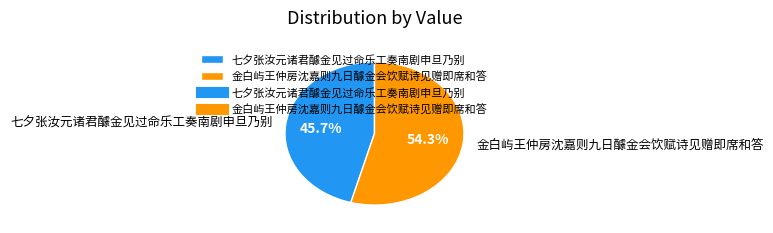

What percentage do 七夕张汝元诸君醵金见过命乐工奏南剧申旦乃别 and 金白屿王仲房沈嘉则九日醵金会饮赋诗见赠即席和答 together represent?

100.0%